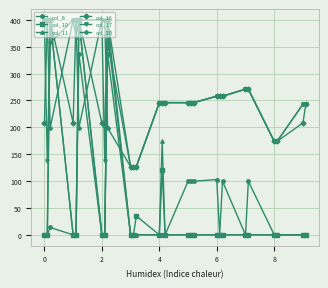

What is the greatest value displayed?

400.0